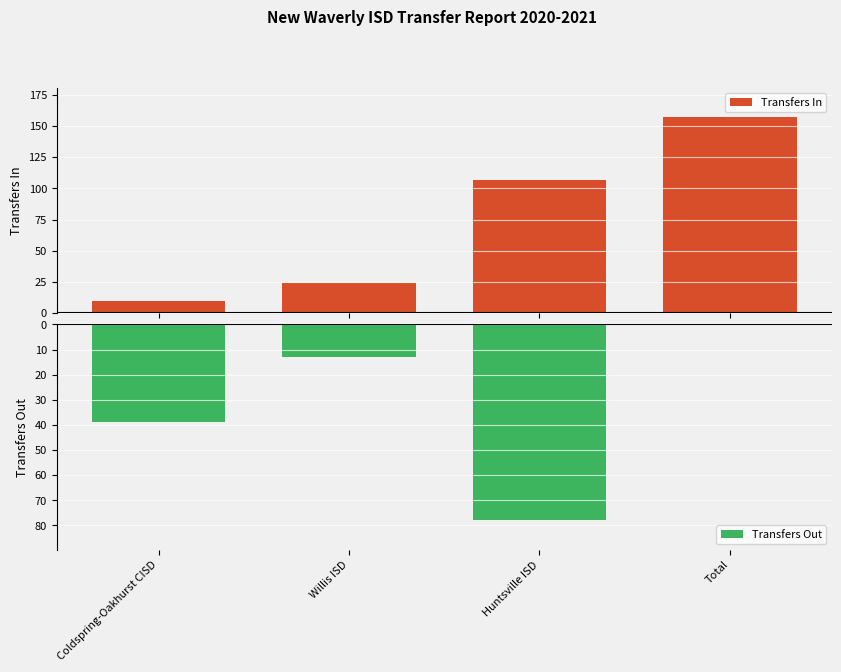

At which category is the sum across all series the highest?

Huntsville ISD